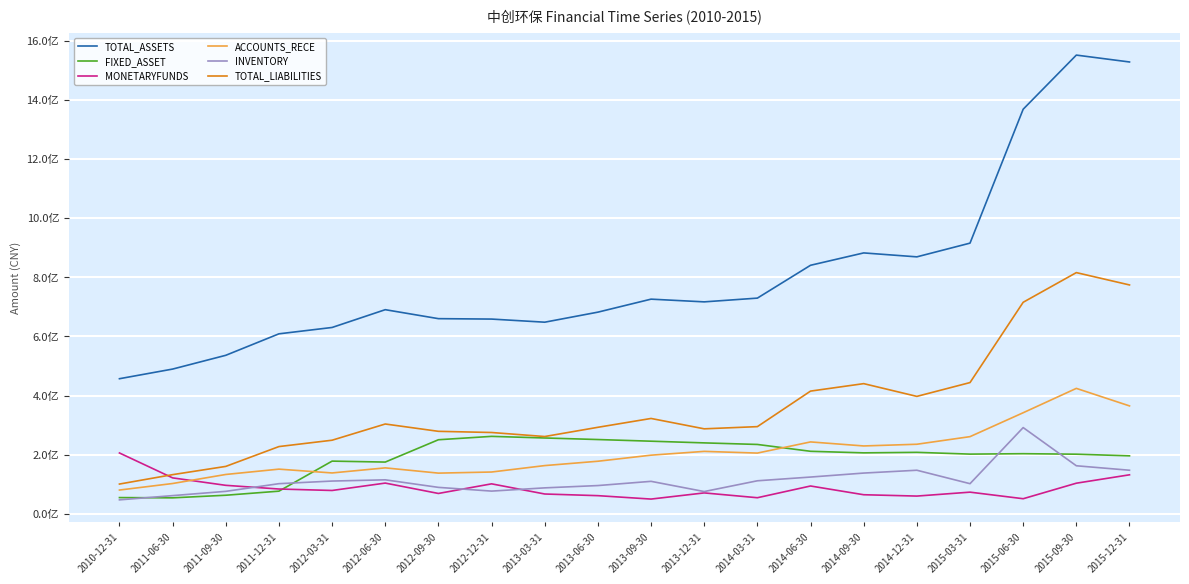

How many values in the ACCOUNTS_RECE series exceed 198367050?

10